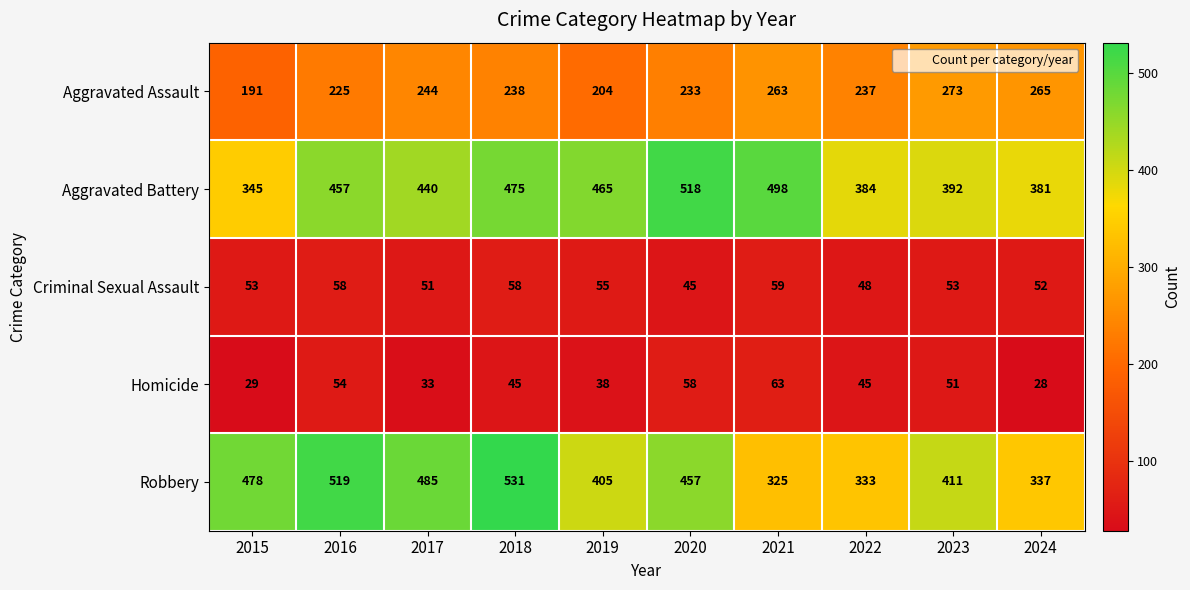

Which series has the widest spread of values?

Robbery